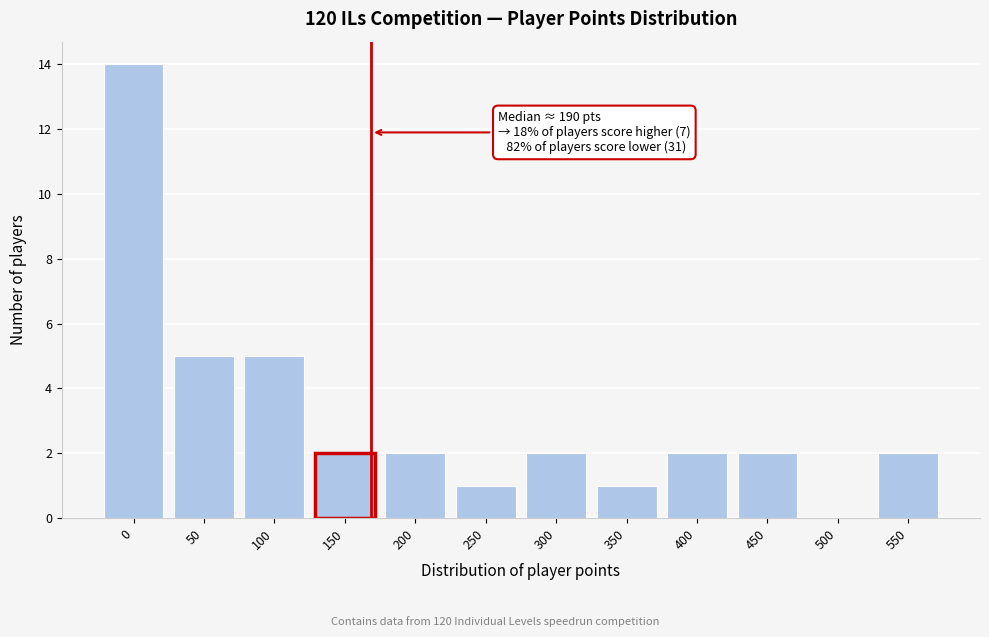

Reading left to right, list all the values displayed in this chart.

0=14	50=5	100=5	150=2	200=2	250=1	300=2	350=1	400=2	450=2	500=0	550=2